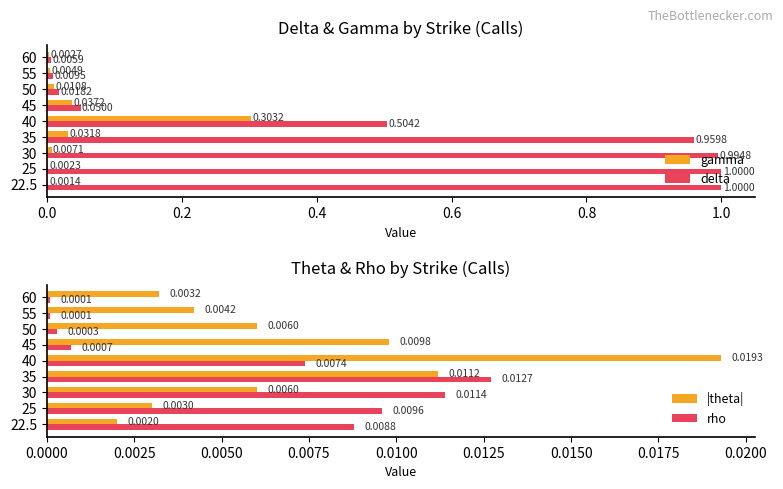

Is the value of gamma at 30 greater than the value of delta at 60?

Yes